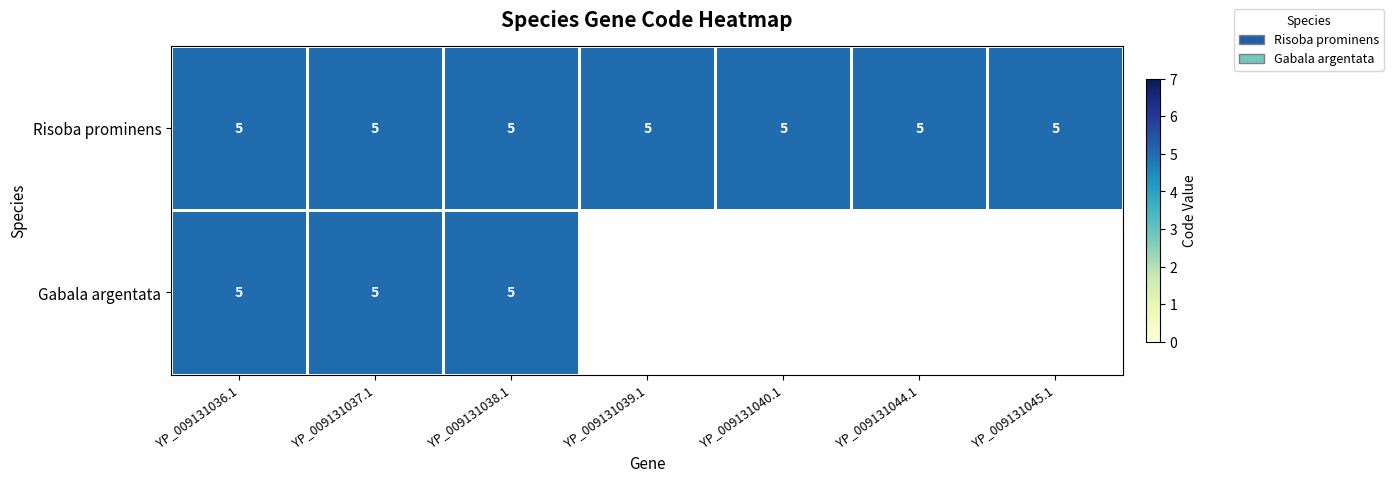

Which series has the largest total across all categories?

Risoba prominens